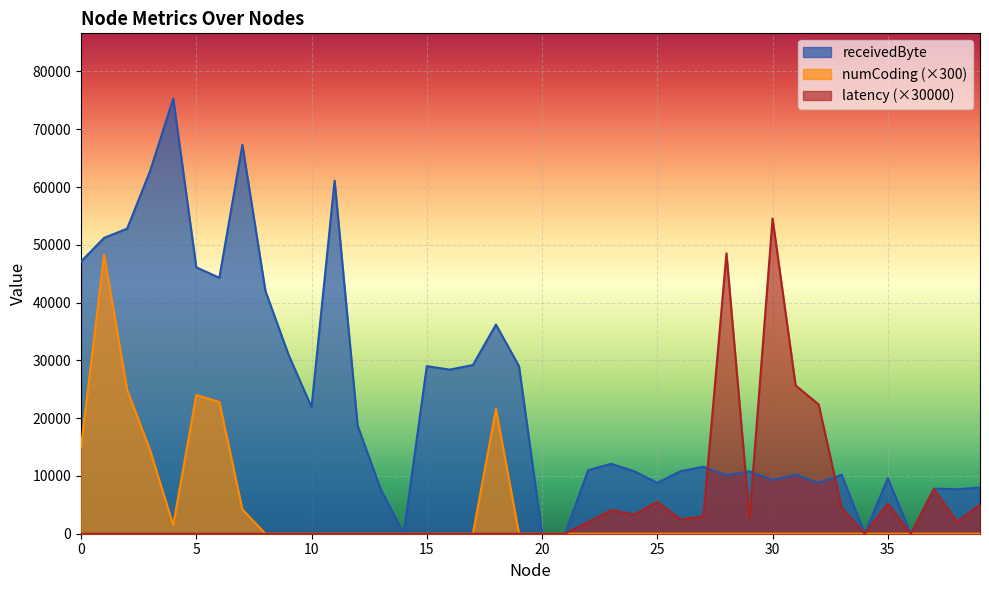

What is the difference between the highest and lowest values at 10?

21900.0